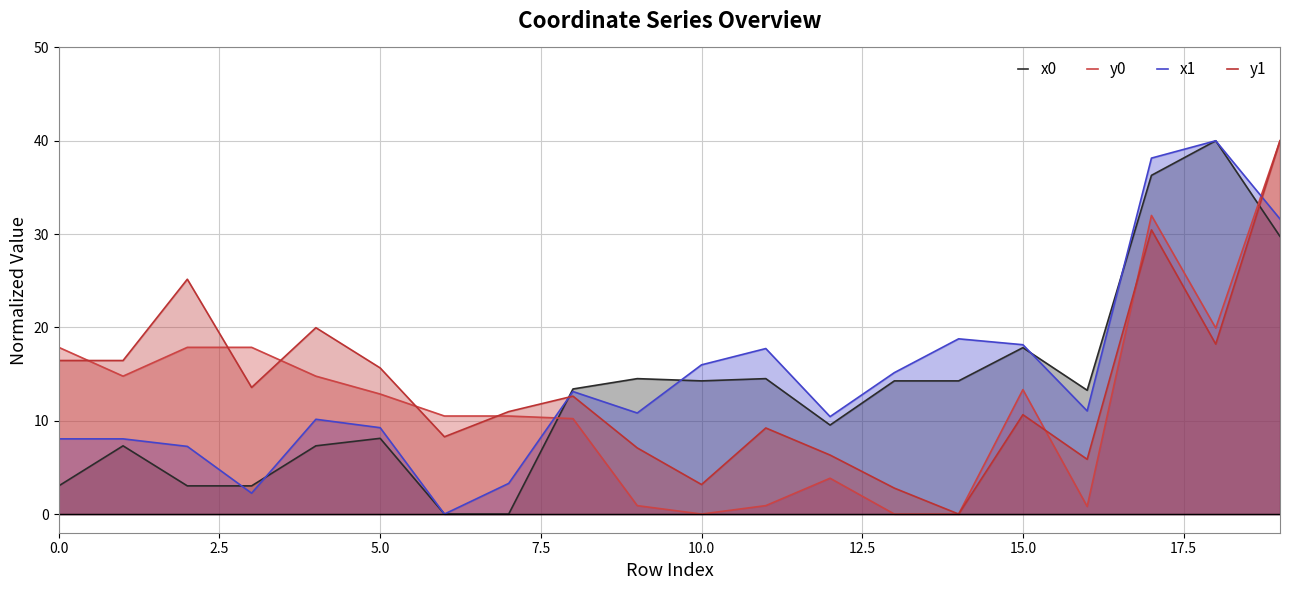

List the series in order of their overall mean, lowest first.

y0, x0, y1, x1